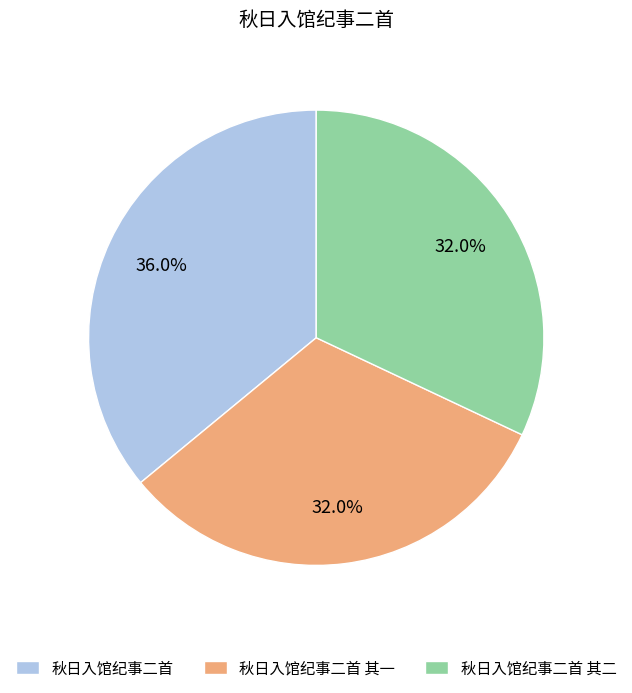

How much of the chart is everything except 秋日入馆纪事二首?

64.0%